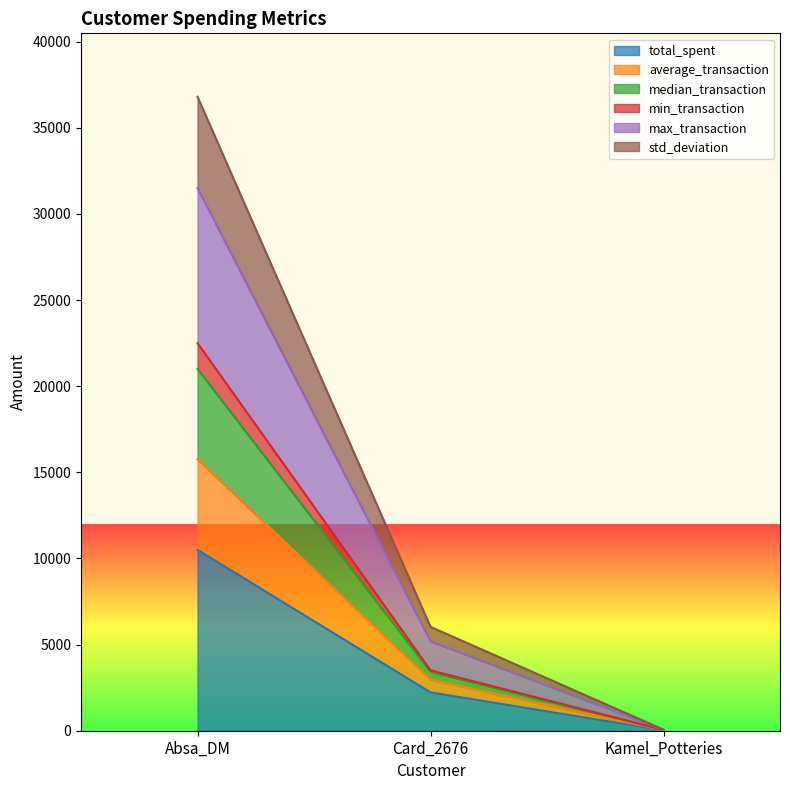

What is the spread (max minus min) of values at Kamel_Potteries?

40.0